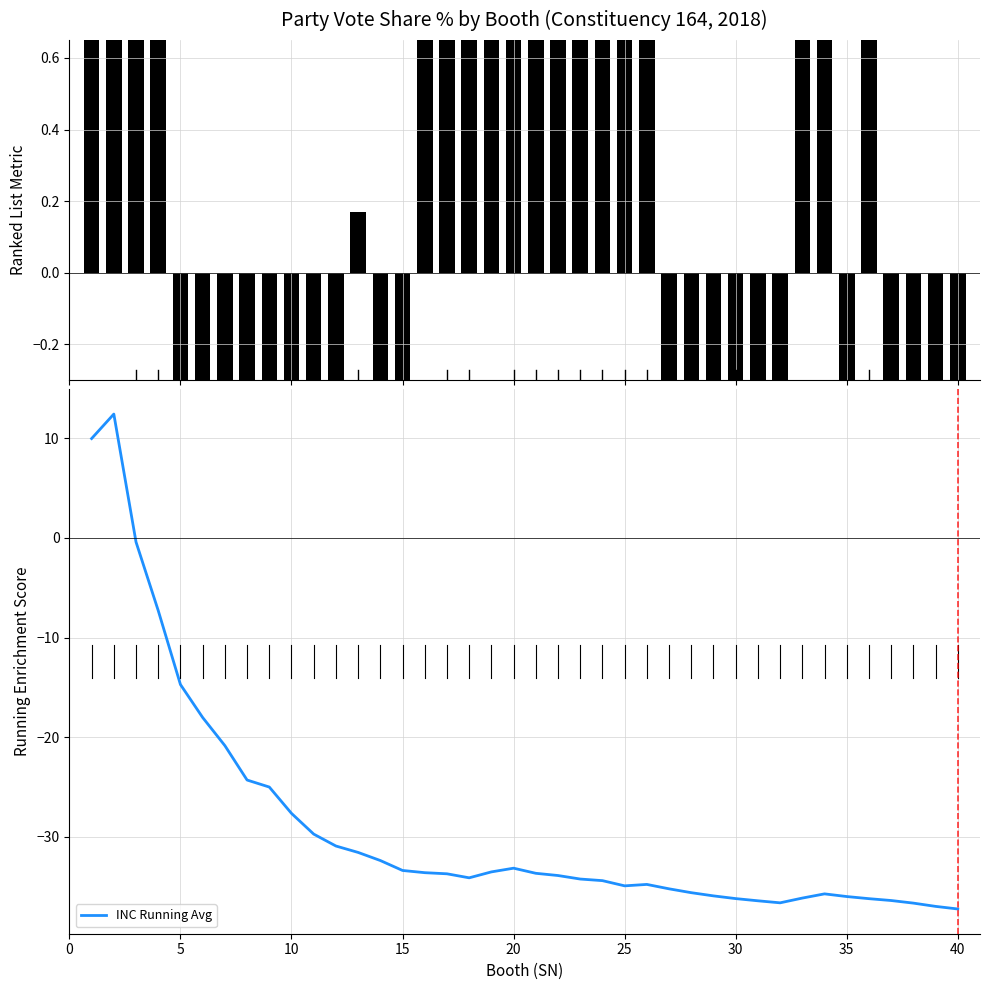

Which has a higher value, 15 or 17?

15